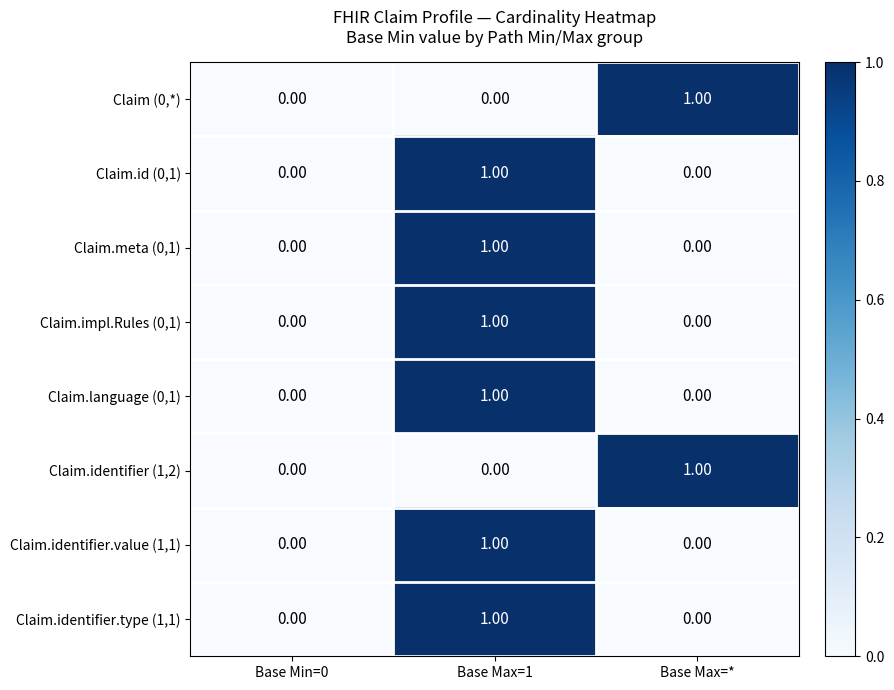

At which category is the sum across all series the highest?

Base Max=1